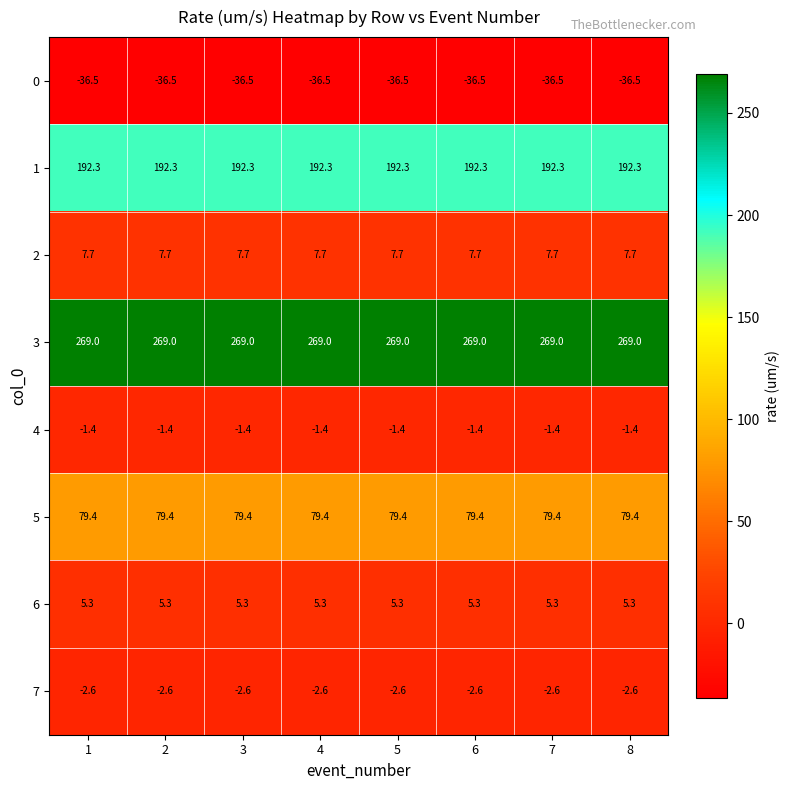

How many data points does each series have?

8